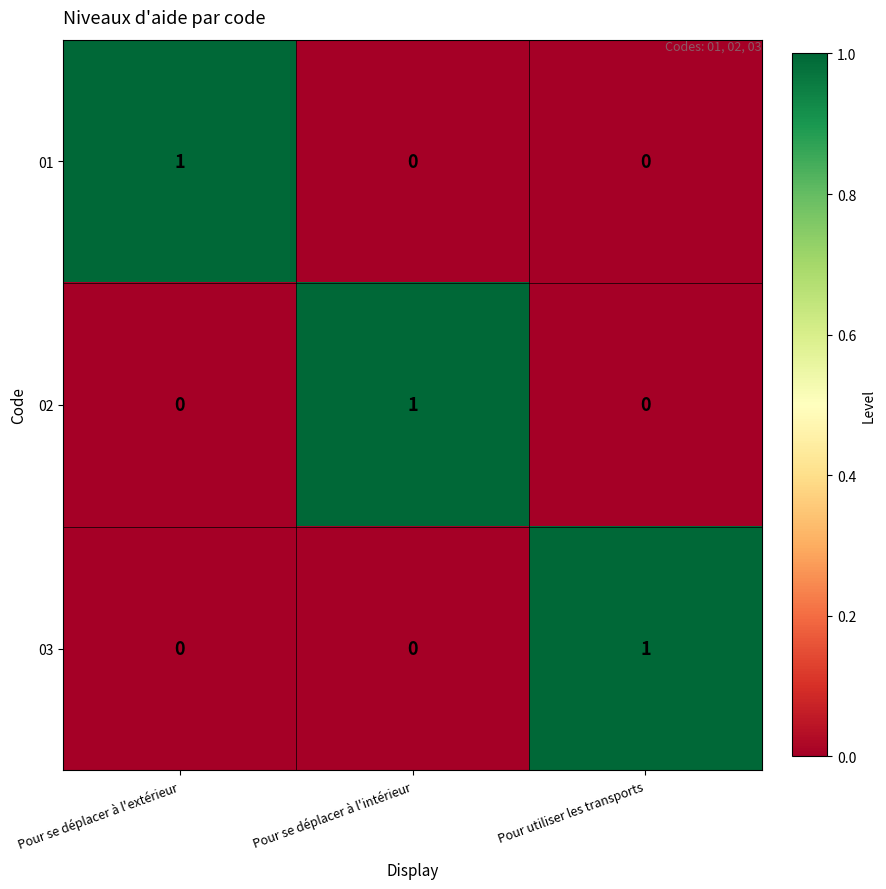

The 02 series shows 2 at Pour se déplacer à l'intérieur. True or false?

False